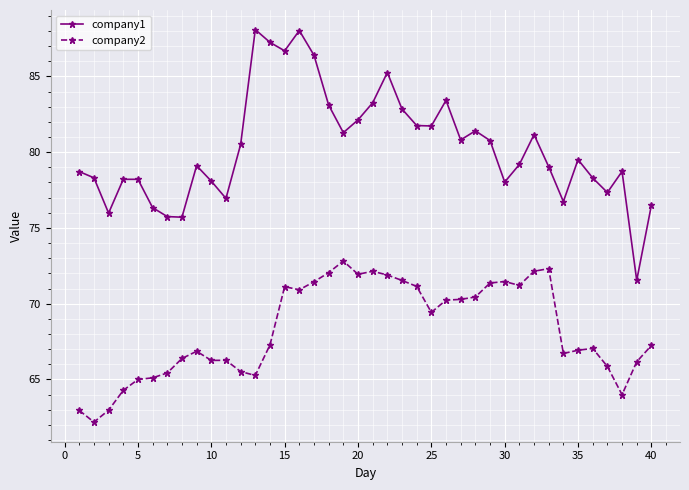

Does the chart have visible grid lines?

Yes